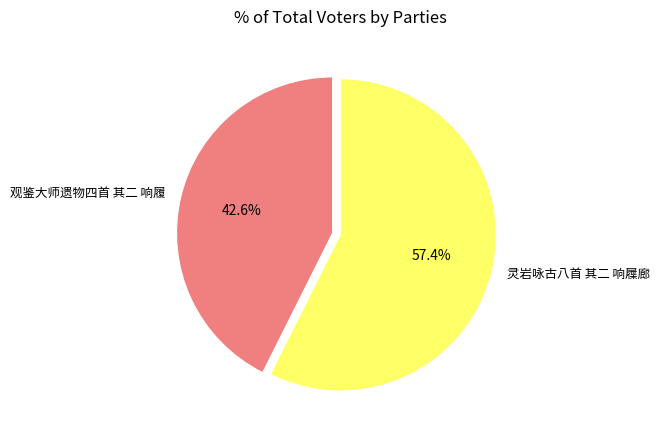

Does 观鉴大师遗物四首 其二 响履 account for over 50% of the chart?

No